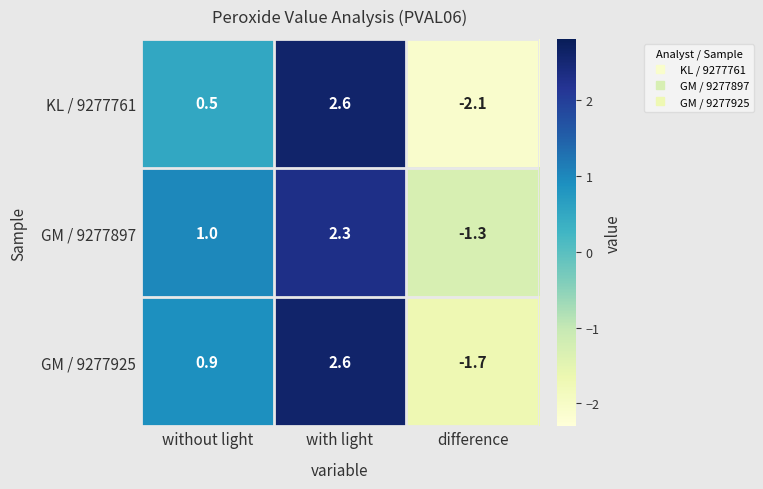

Which label corresponds to the largest value in the chart?

with light